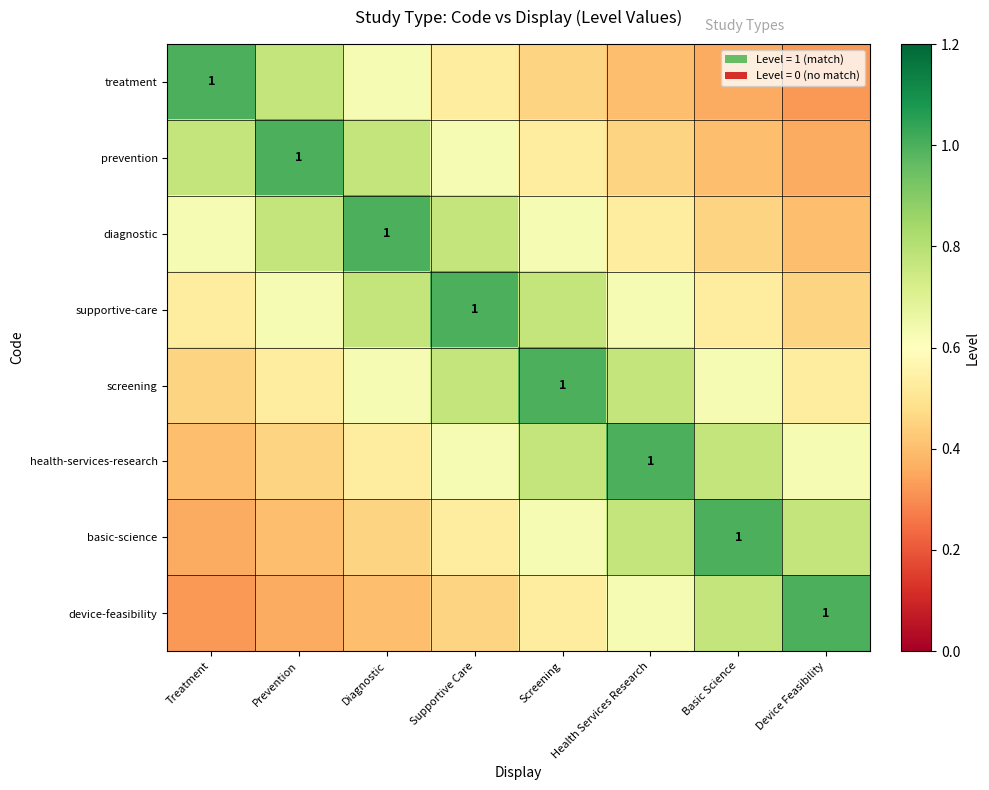

Which category has the lowest value across all series?

Device Feasibility